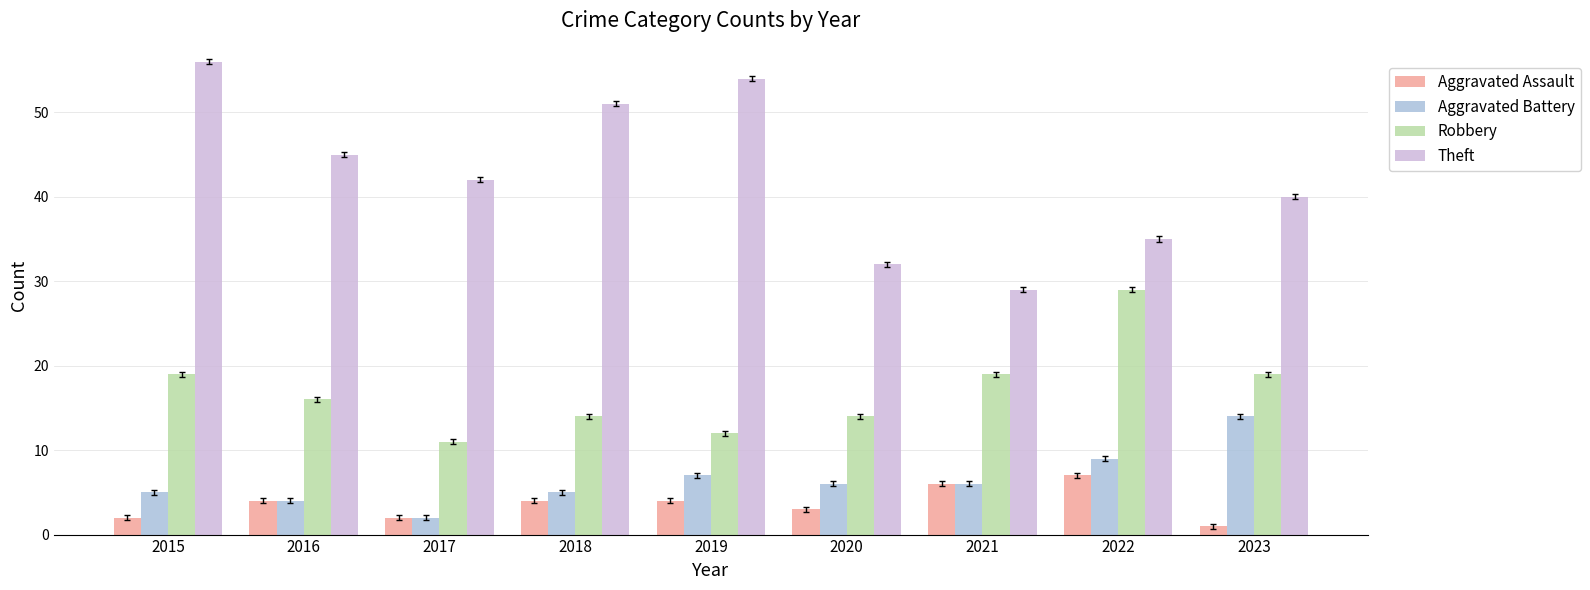

Which series has the widest spread of values?

Theft